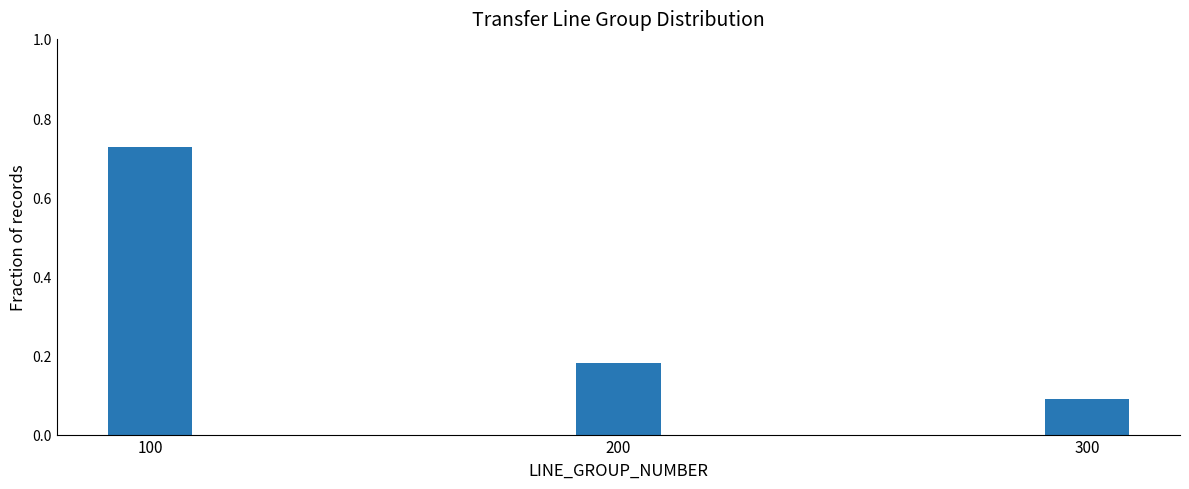

Which label corresponds to the smallest value in the chart?

300